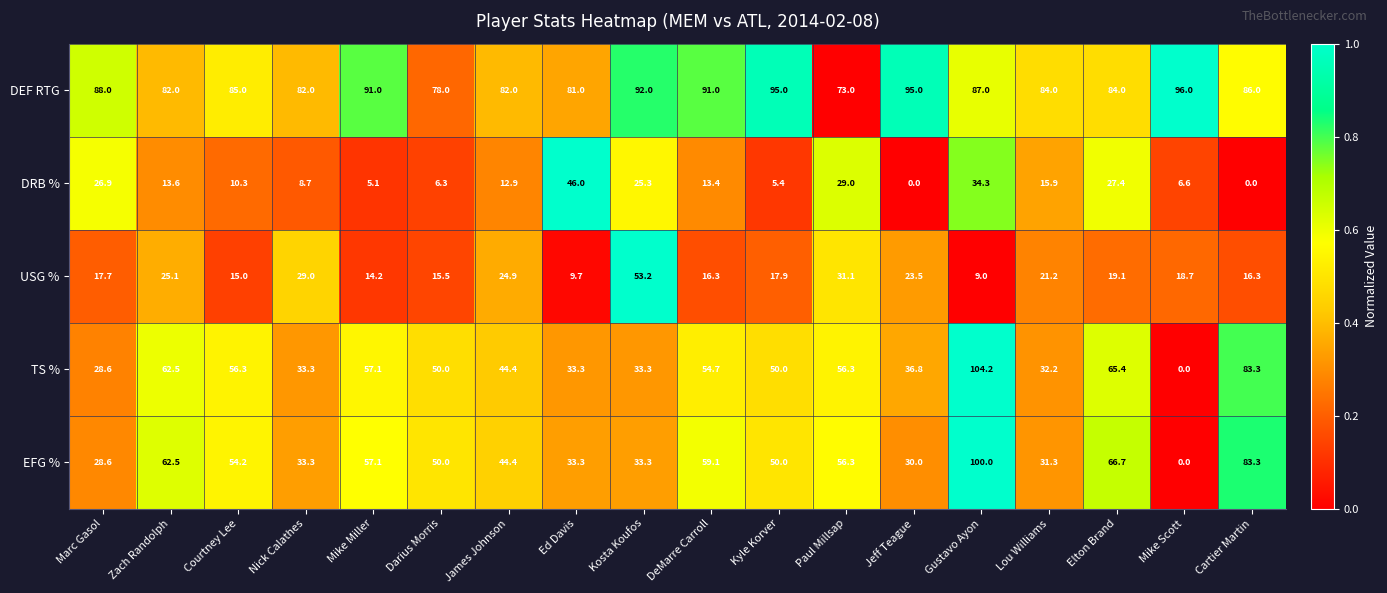

What is the difference between the USG % values at Marc Gasol and Zach Randolph?

7.4